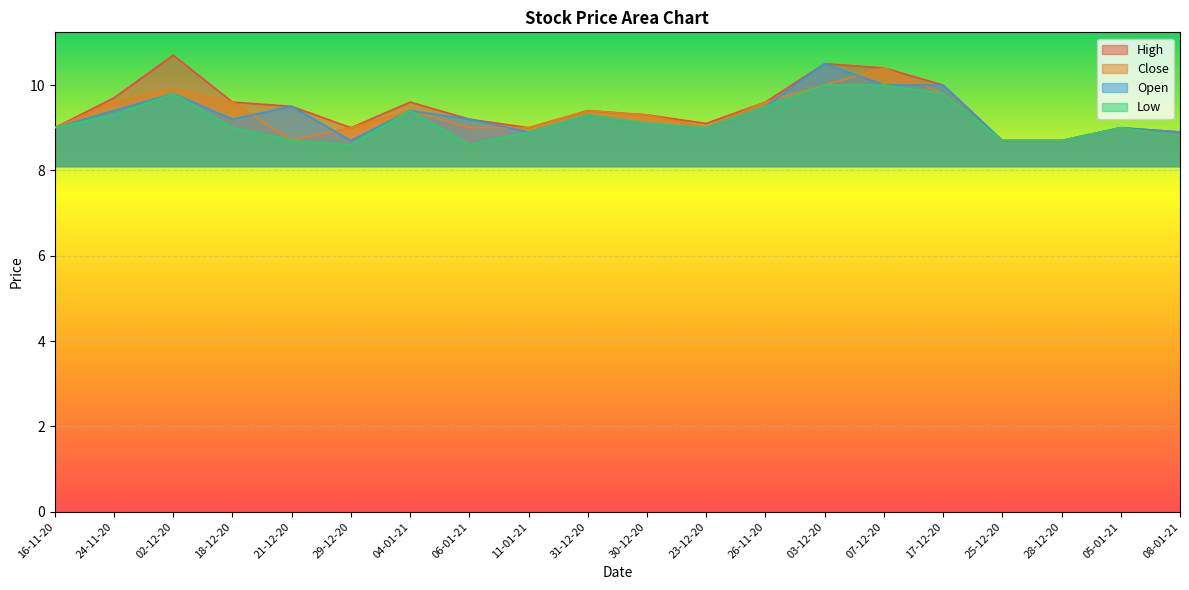

What is the smallest value displayed?

8.6